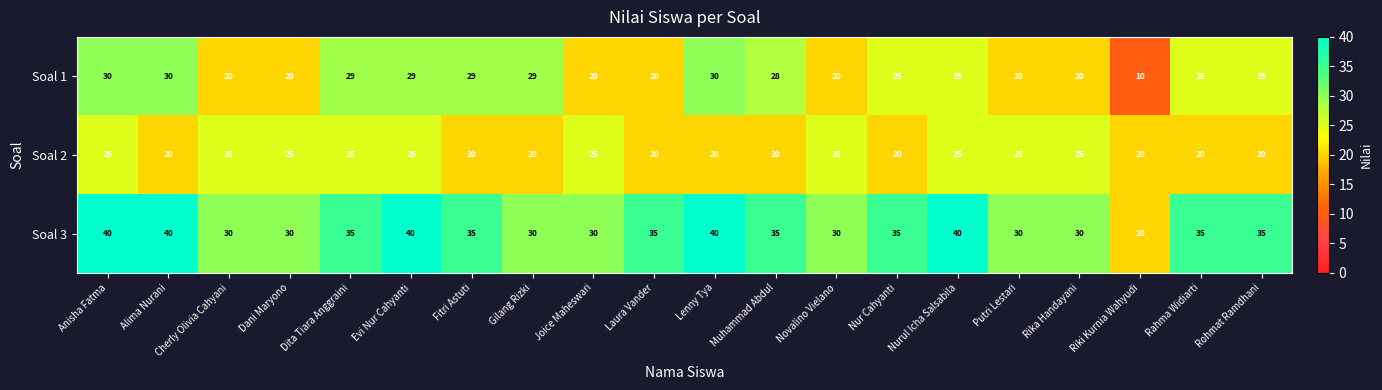

Which series has the largest total across all categories?

Soal 3